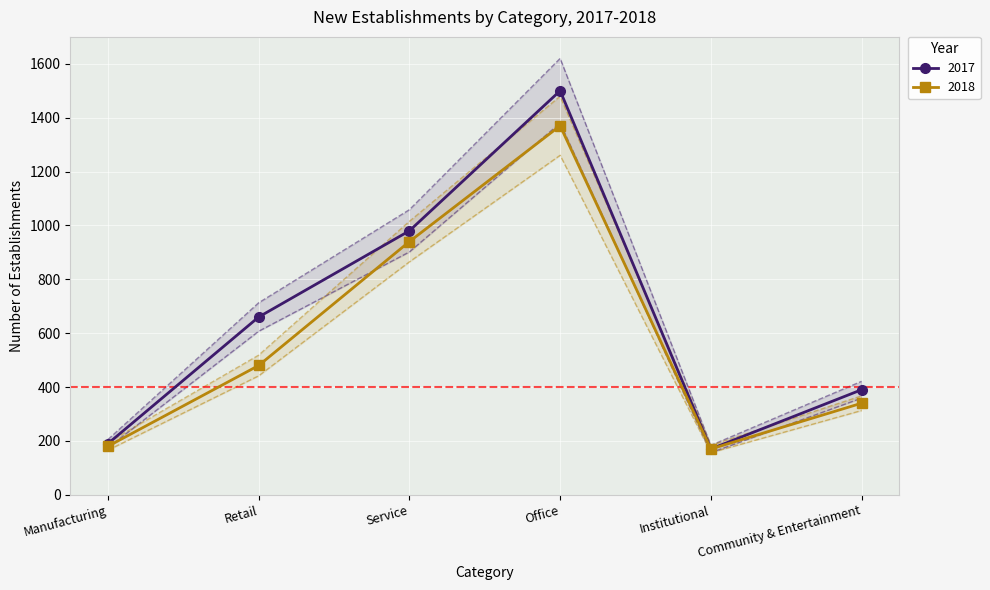

What is the label of the 1st point from the right?

Community & Entertainment